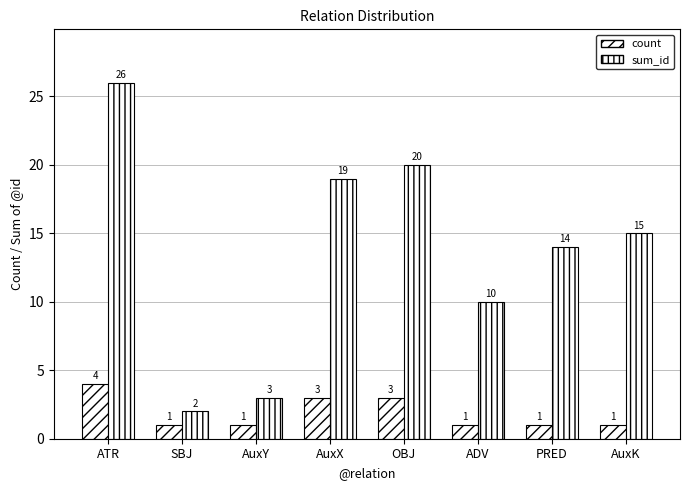

At which category is the sum across all series the highest?

ATR